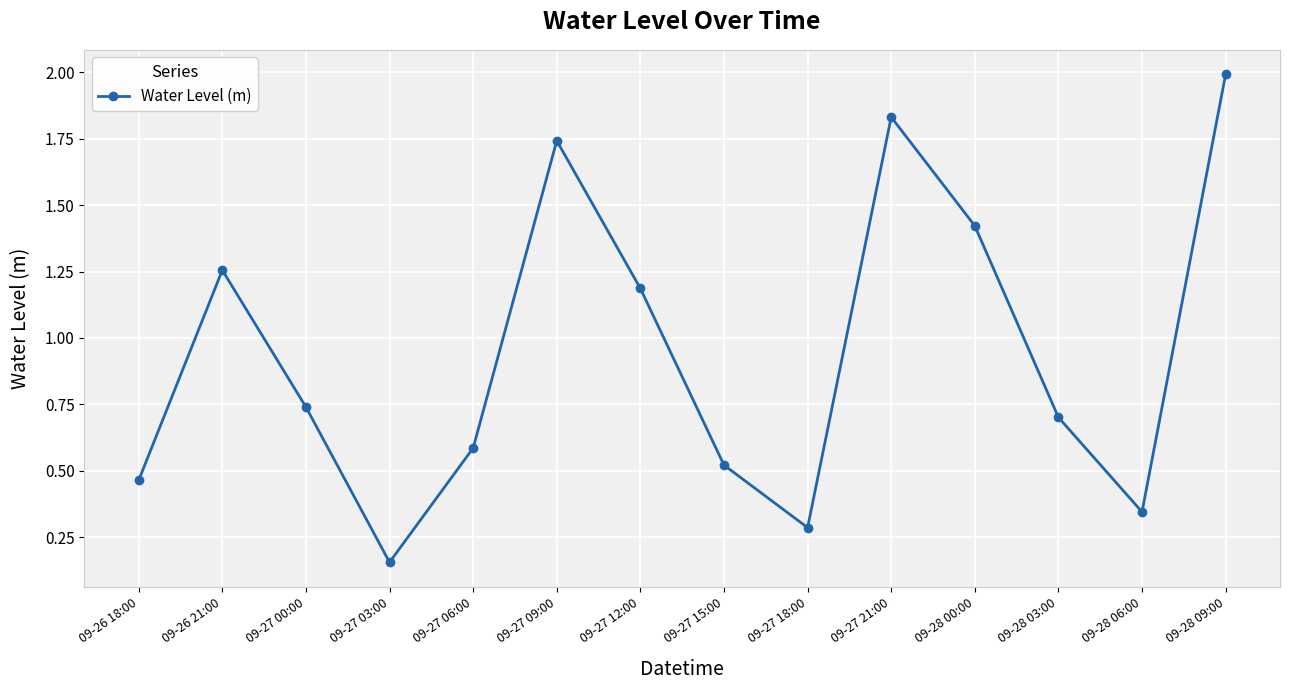

At which category does the data reach its first local peak?

09-26 21:00